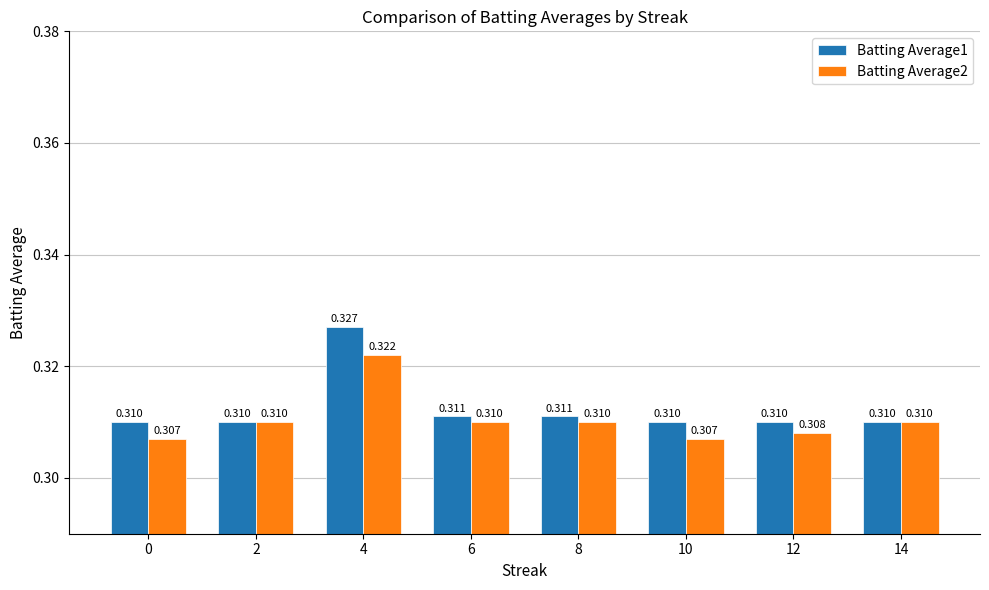

What is the value of the Batting Average1 bar at the 8th from the left?

0.3